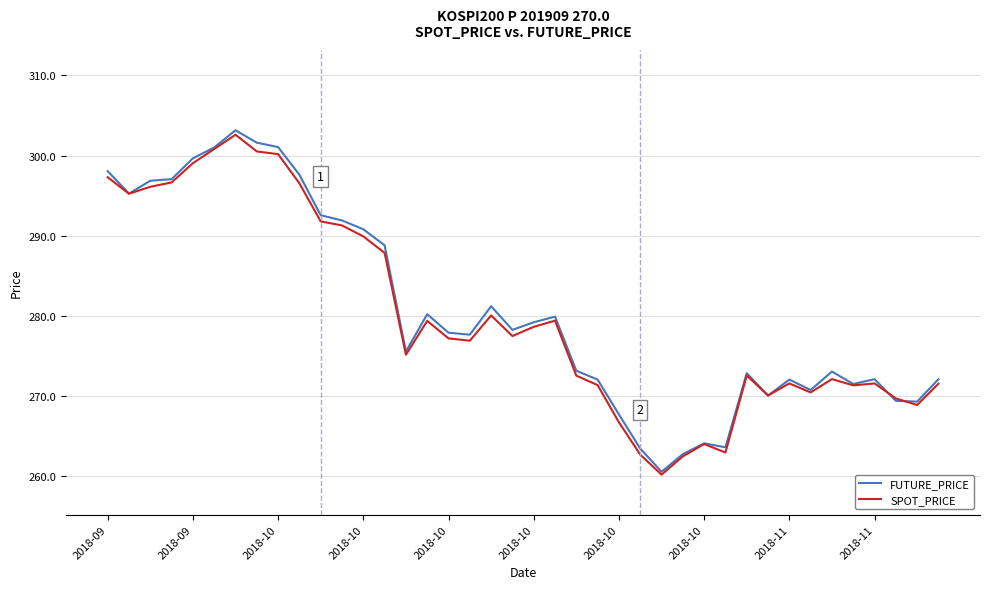

What is the smallest value displayed?

260.2